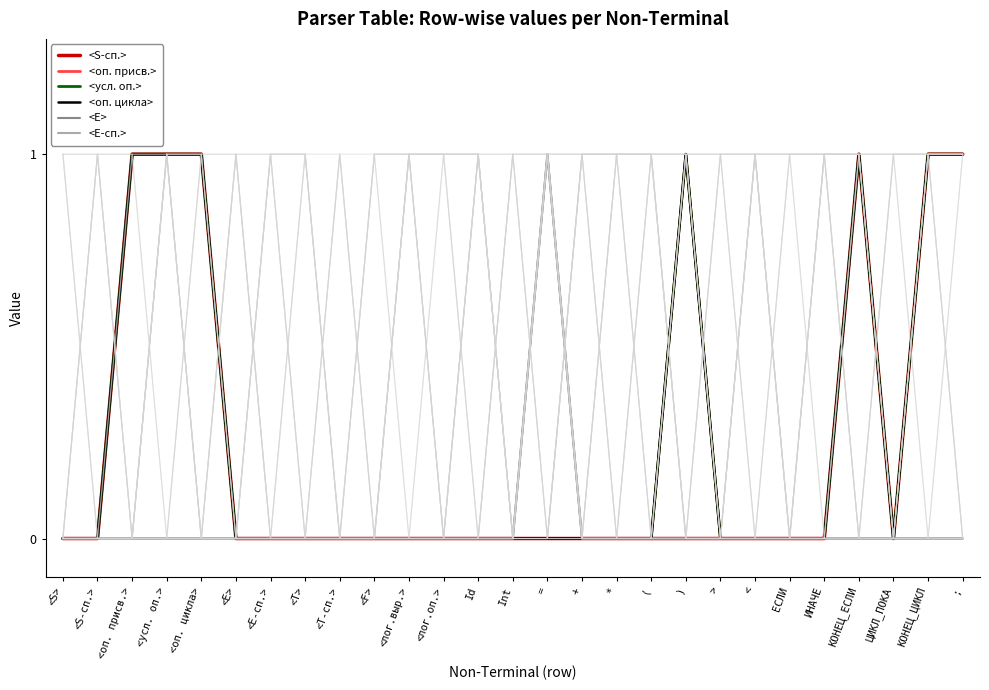

Which series changed the most between > and КОНЕЦ_ЦИКЛ?

<S-сп.>